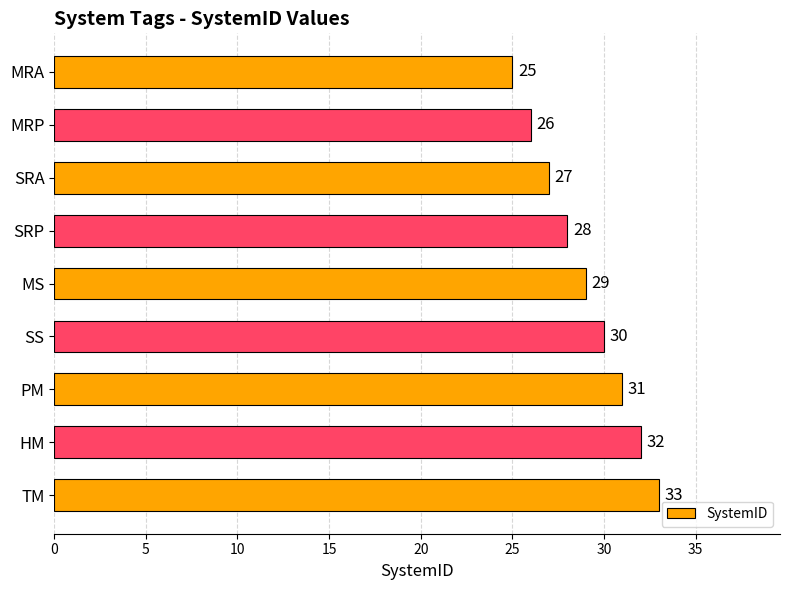

Where is the data nearest to the value 29?

MS